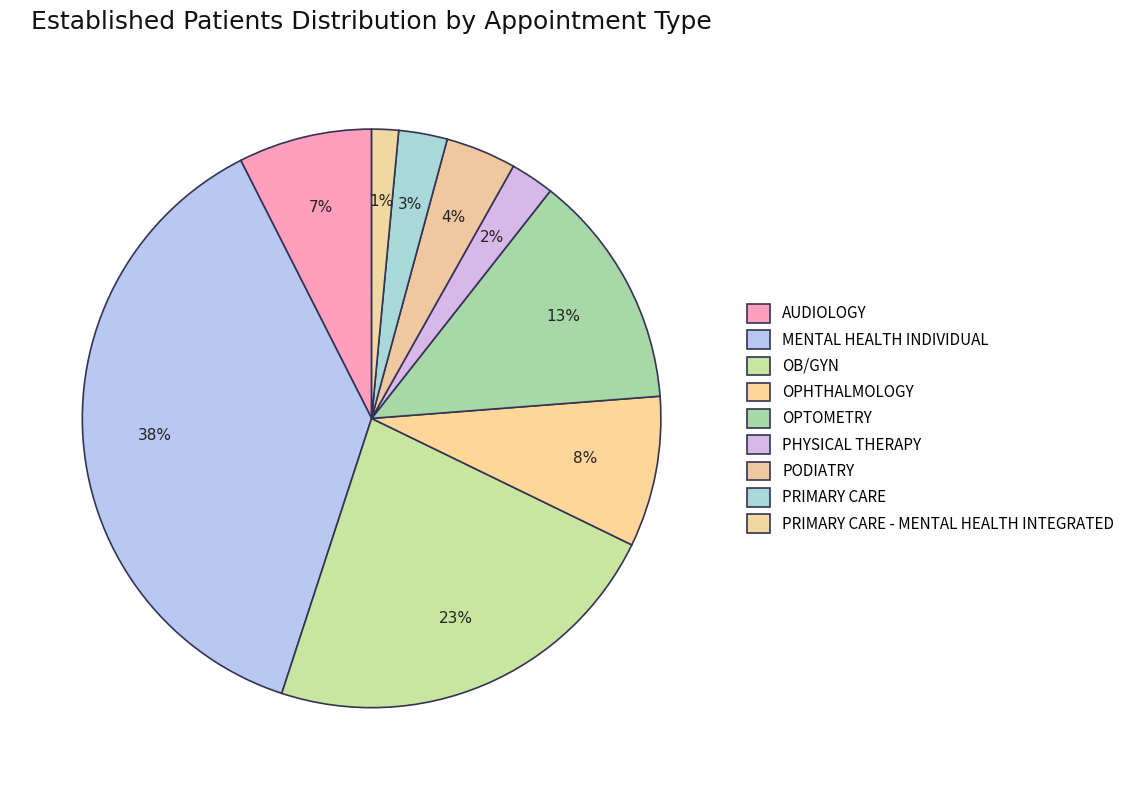

Is there any slice that represents more than half of the pie?

No